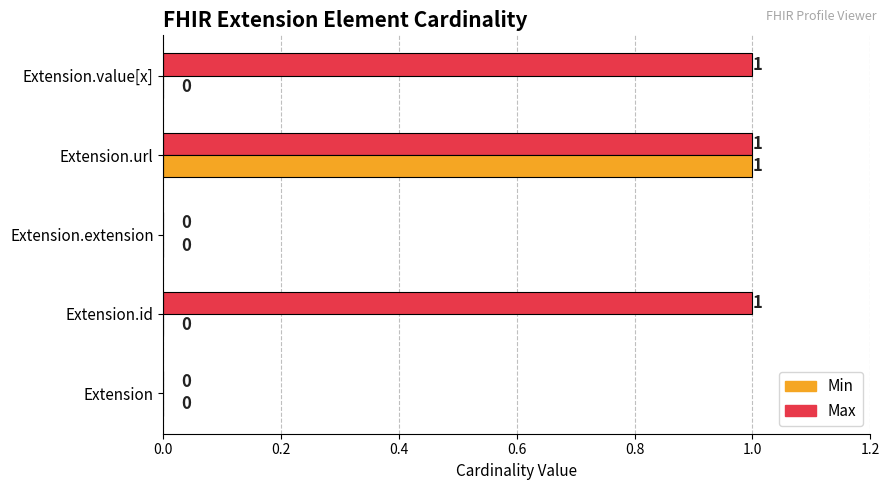

How many Min values are between 0 and 1?

5